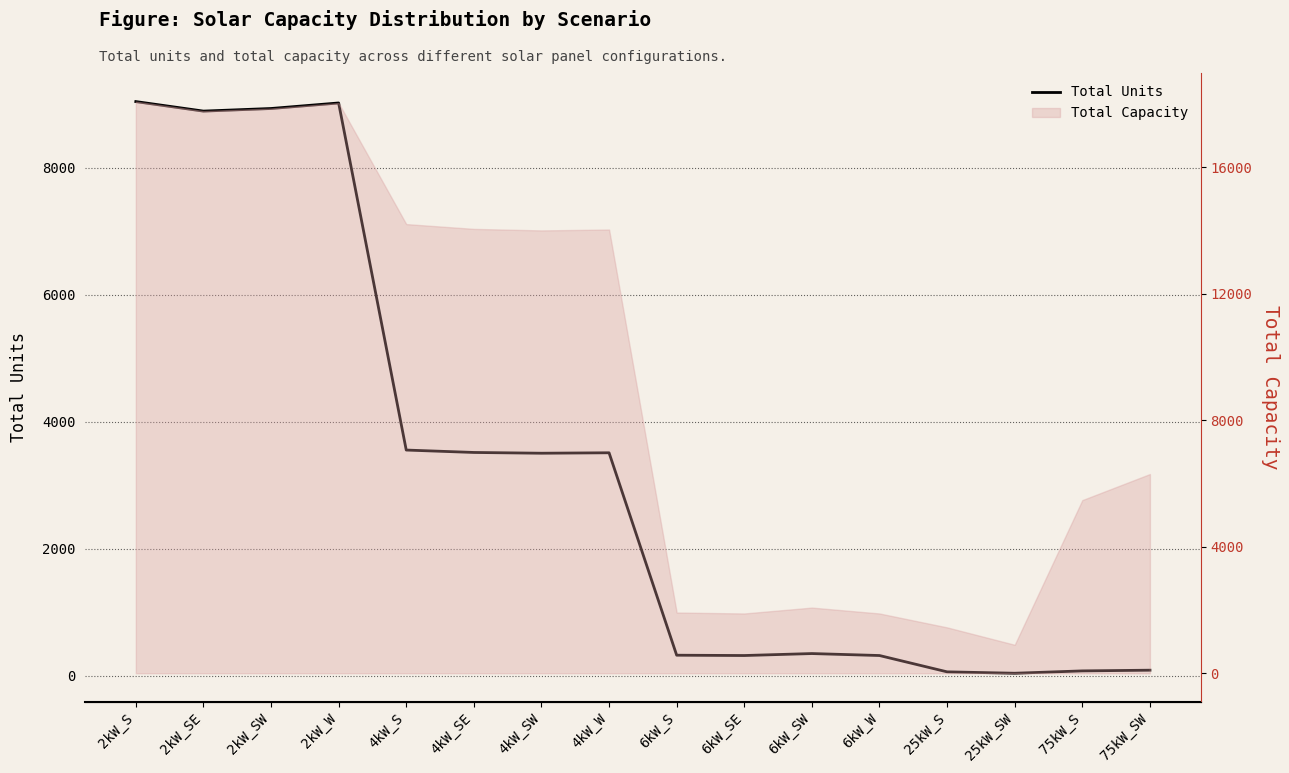

Rank the categories by value from highest to lowest.

2kW_S, 2kW_W, 2kW_SW, 2kW_SE, 4kW_S, 4kW_SE, 4kW_W, 4kW_SW, 6kW_SW, 6kW_S, 6kW_SE, 6kW_W, 75kW_SW, 75kW_S, 25kW_S, 25kW_SW